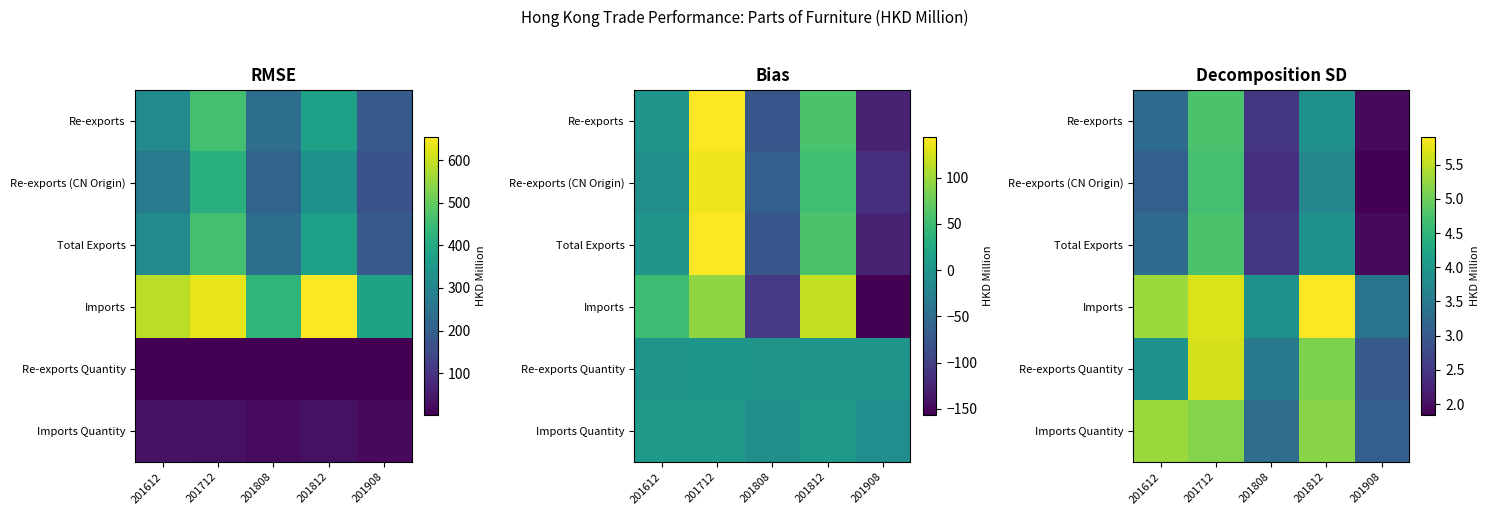

What is the approximate value of Re-exports (CN Origin) at 201712?

4.7